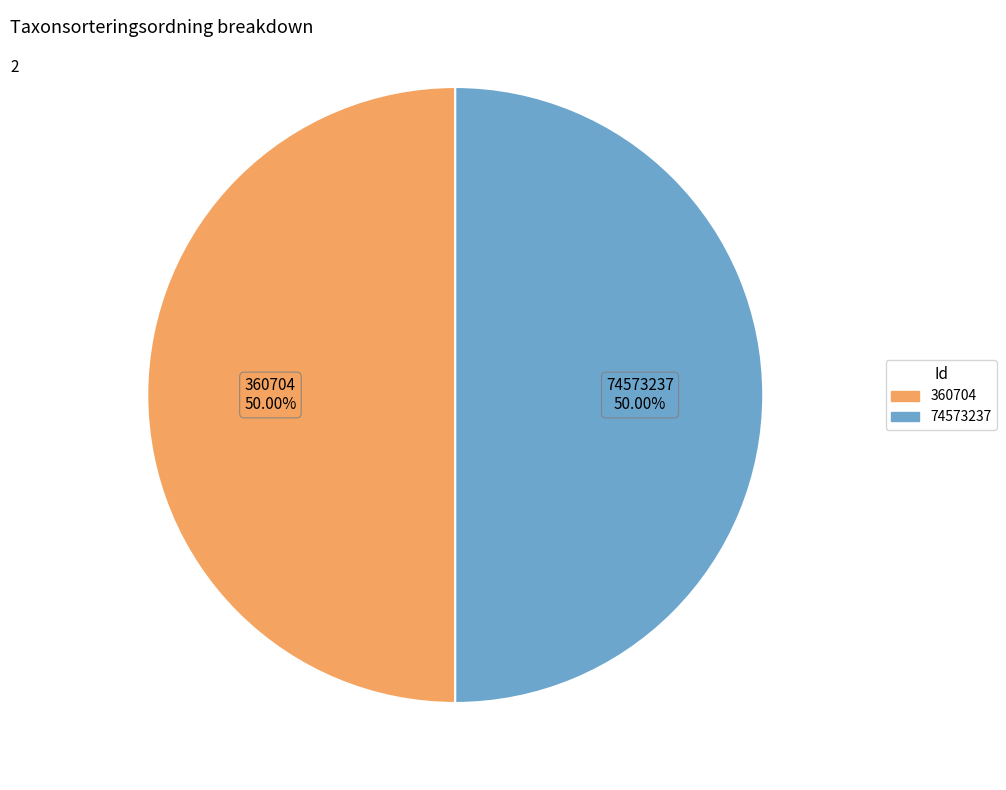

To the nearest percent, what is the average slice percentage?

50%